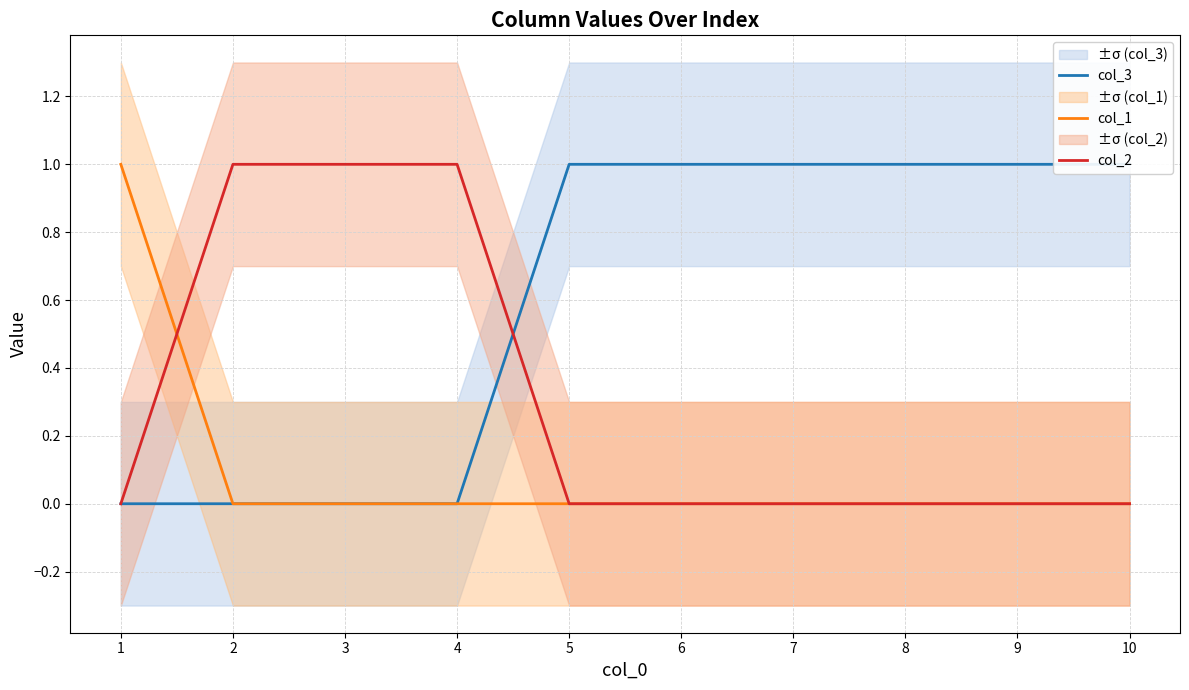

What is the value of the col_3 point at the 10th from the left?

1